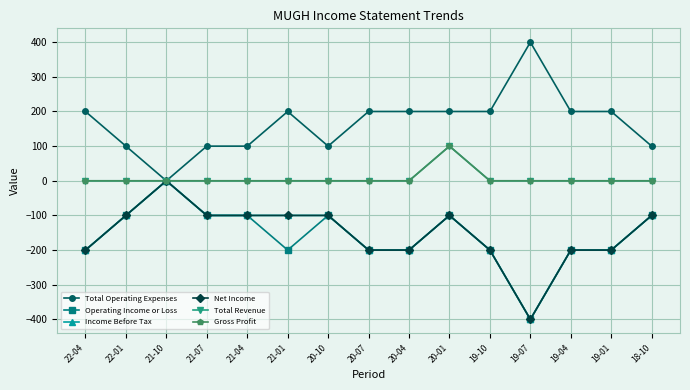

Between 20-07 and 18-10, which series saw the biggest shift?

Total Operating Expenses